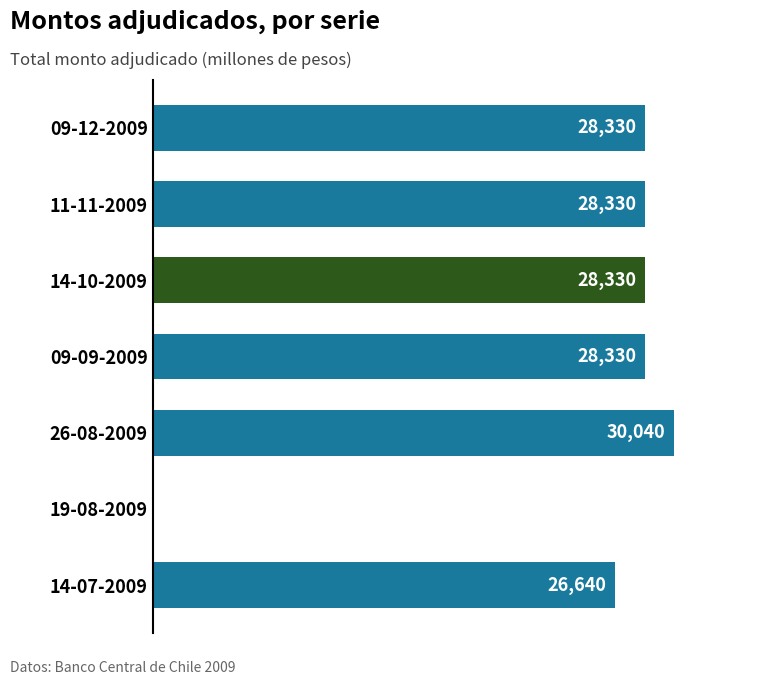

Which category has the highest value across all series?

26-08-2009